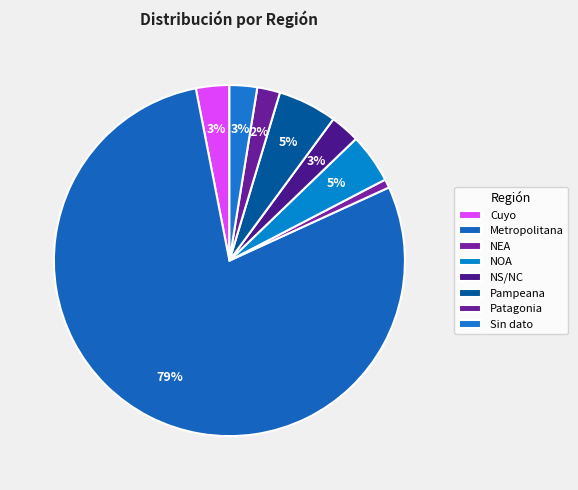

Is it true that Cuyo is 1% of the pie?

False